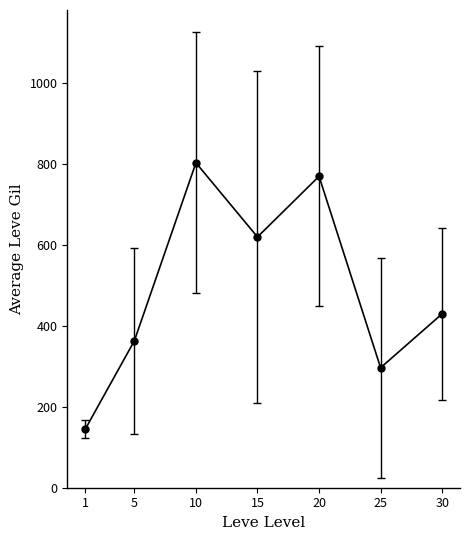

Between 5 and 30, which is larger?

30